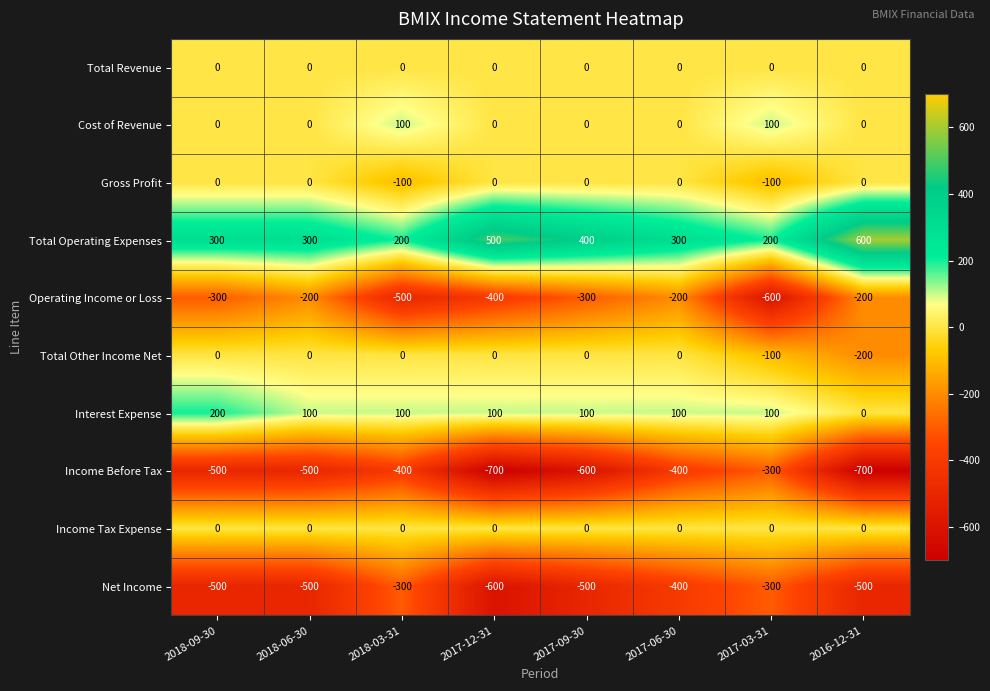

What is the approximate value of Net Income at 2017-03-31, to the nearest 50?

-300